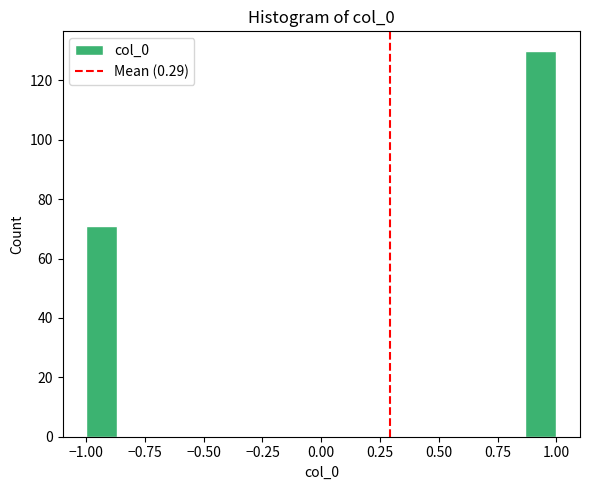

Around what value on the x-axis is the tallest bar? Give the approximate position of its centre, as read against the axis.

0.95